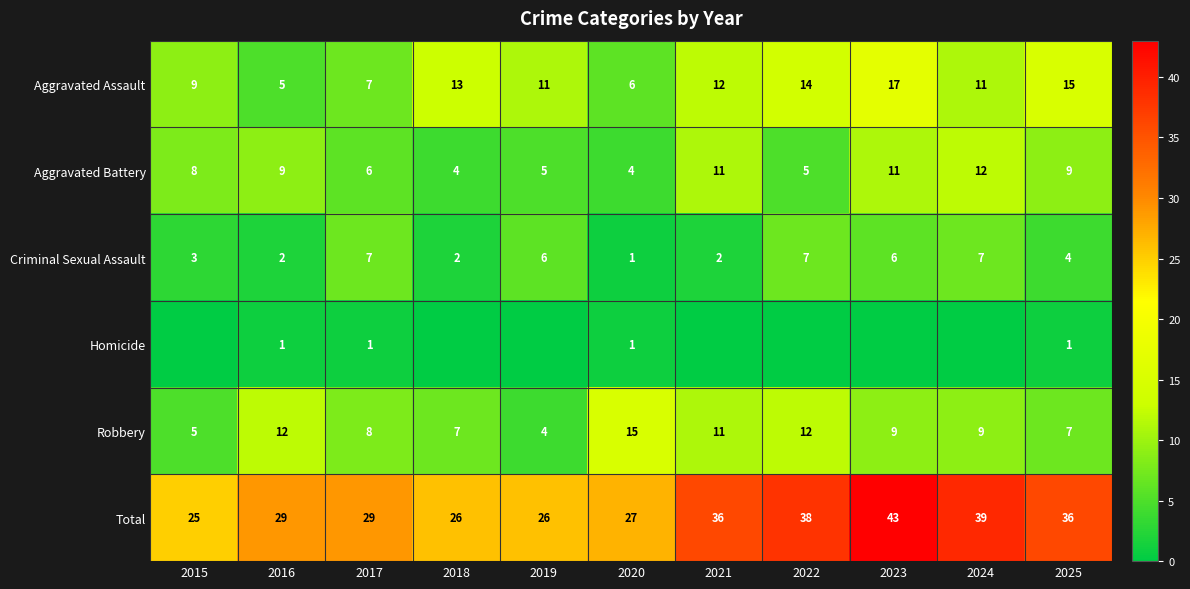

The Aggravated Assault series shows 6 at 2019. True or false?

False